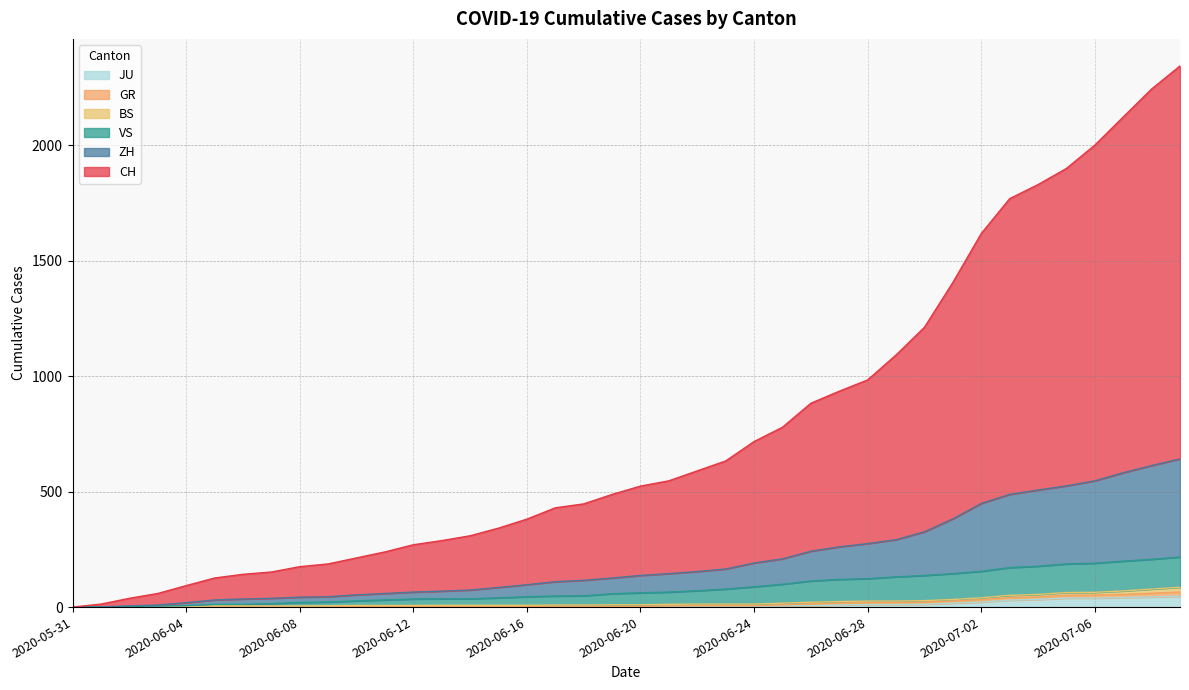

At which category does the chart reach its minimum across all series?

2020-05-31